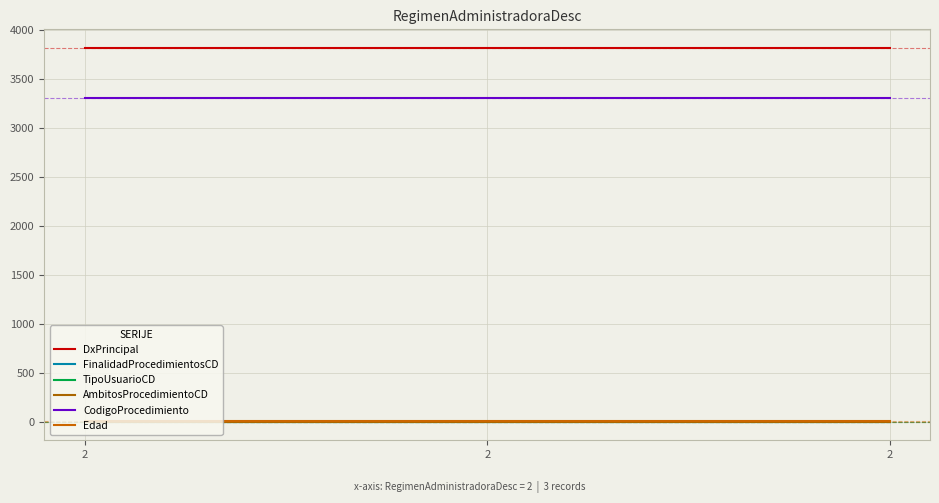

How many lines are shown in the chart?

6